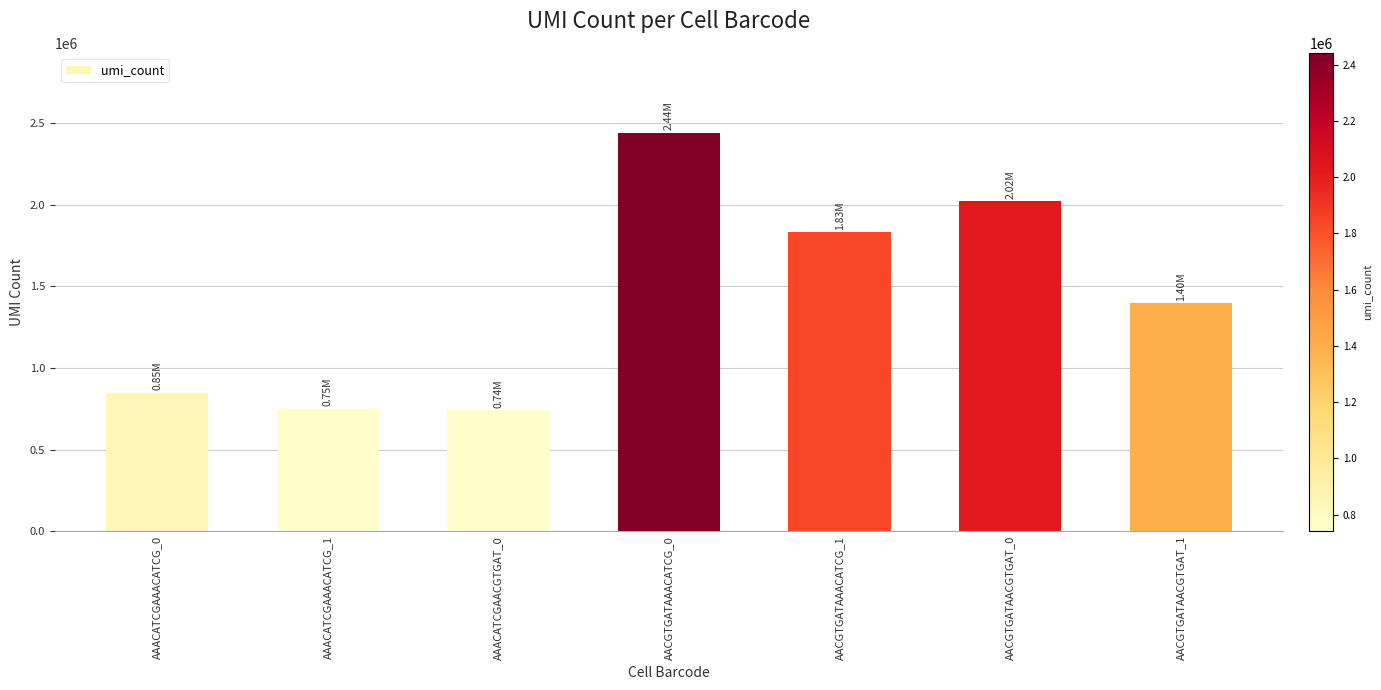

What is the approximate value at AACGTGATAACGTGAT_1, to the nearest 100?

1396500